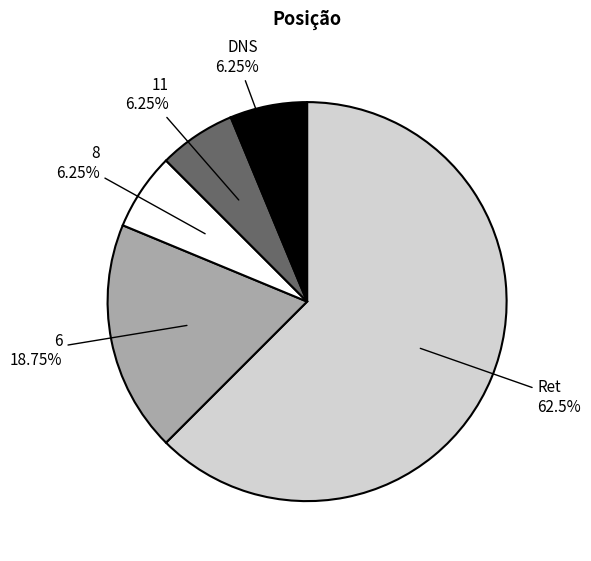

Is it true that DNS is 6% of the pie?

True